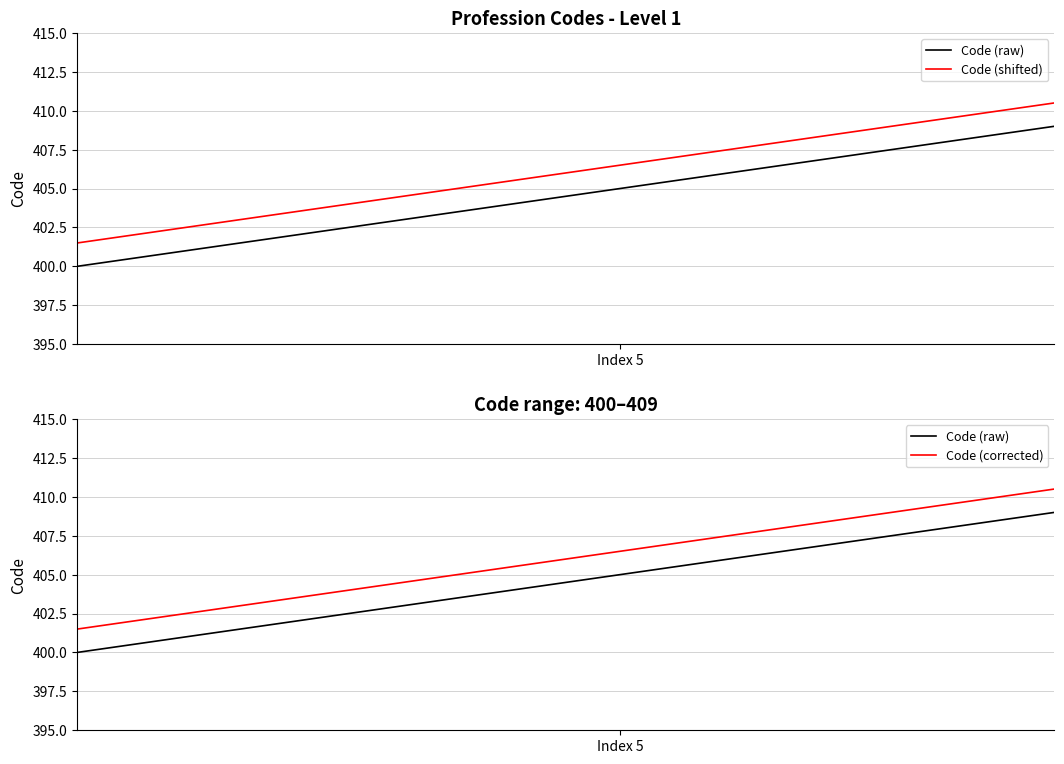

At how many categories does at least one series exceed 404?

7